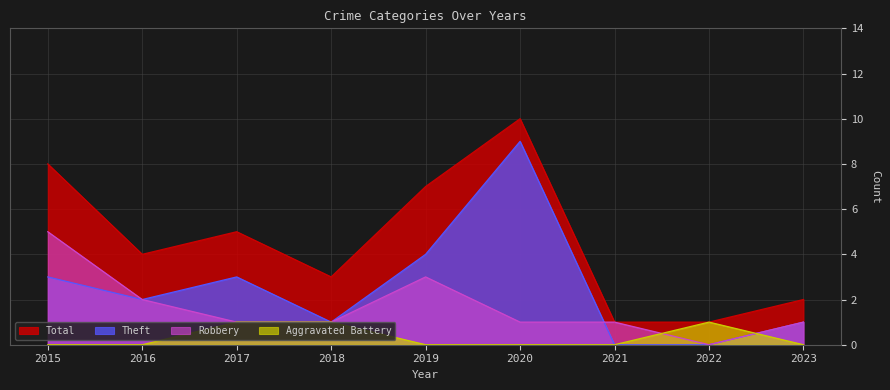

True or false: Total and Theft intersect in this chart.

False